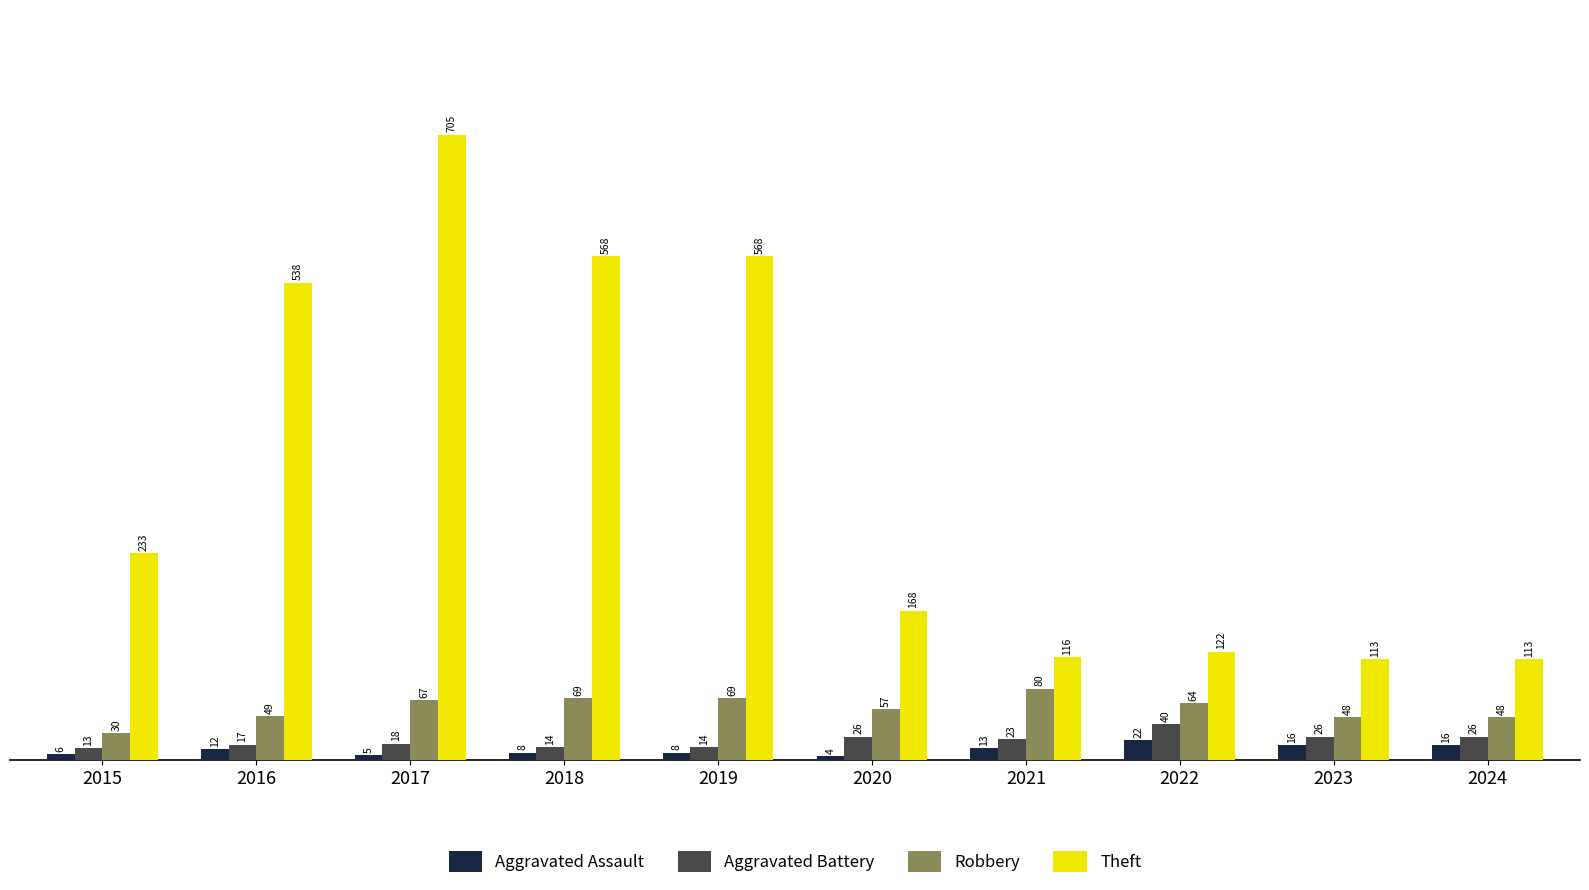

What is the average value of the Aggravated Battery series?

22